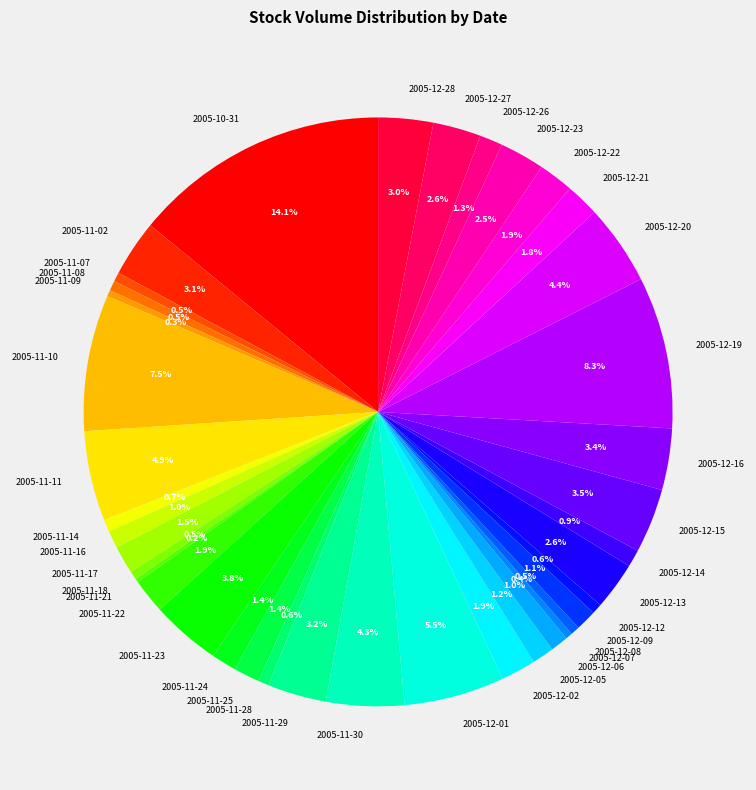

Which category has the biggest portion of the pie?

2005-10-31